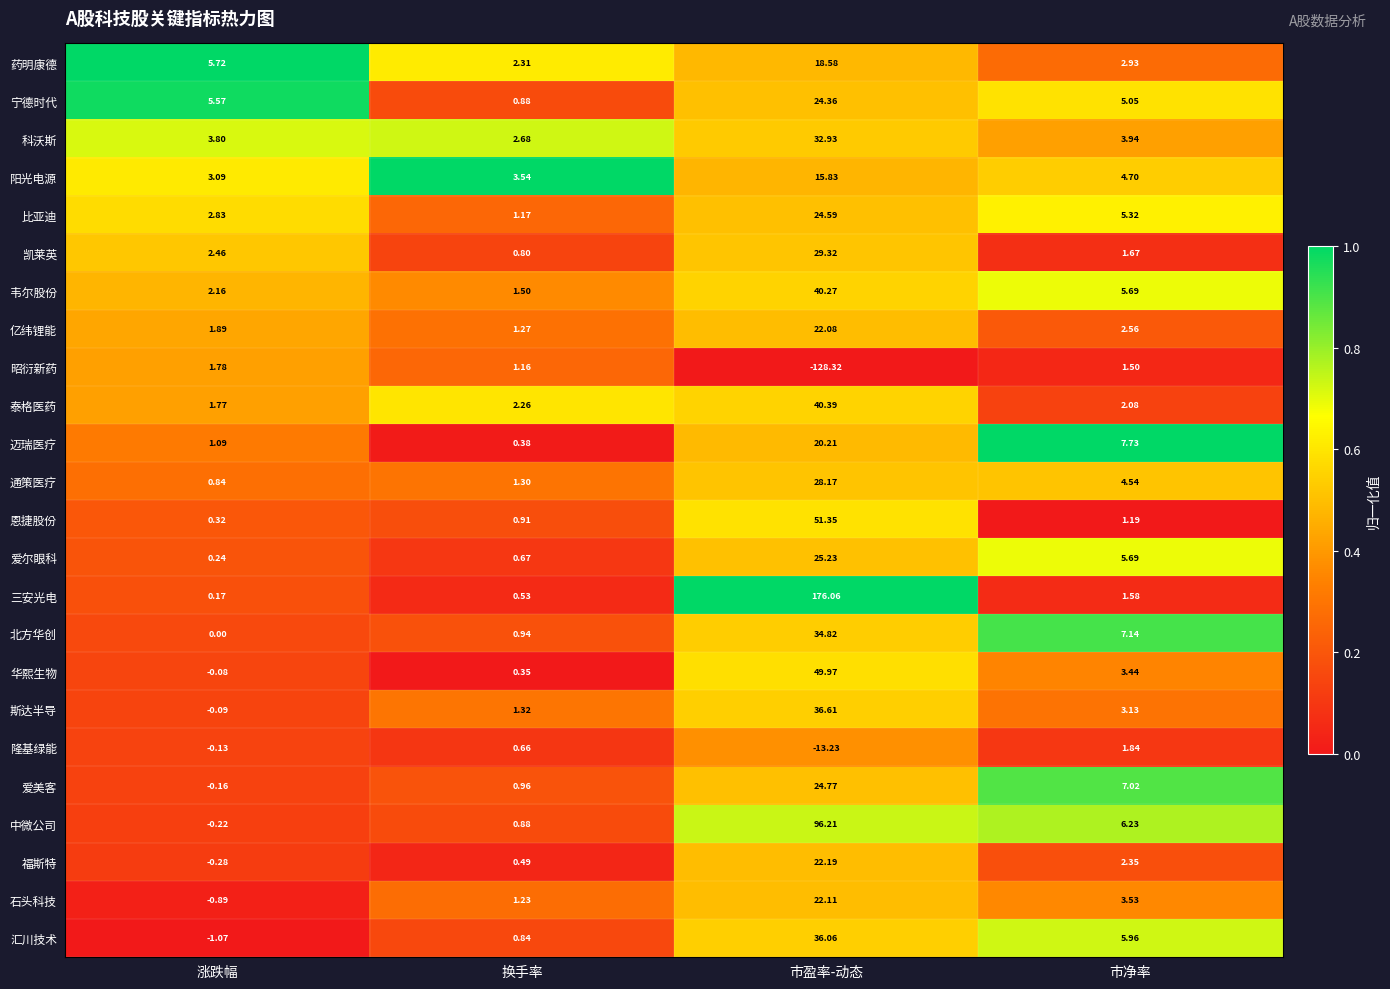

Where is 昭衍新药 nearest to the value -63?

换手率